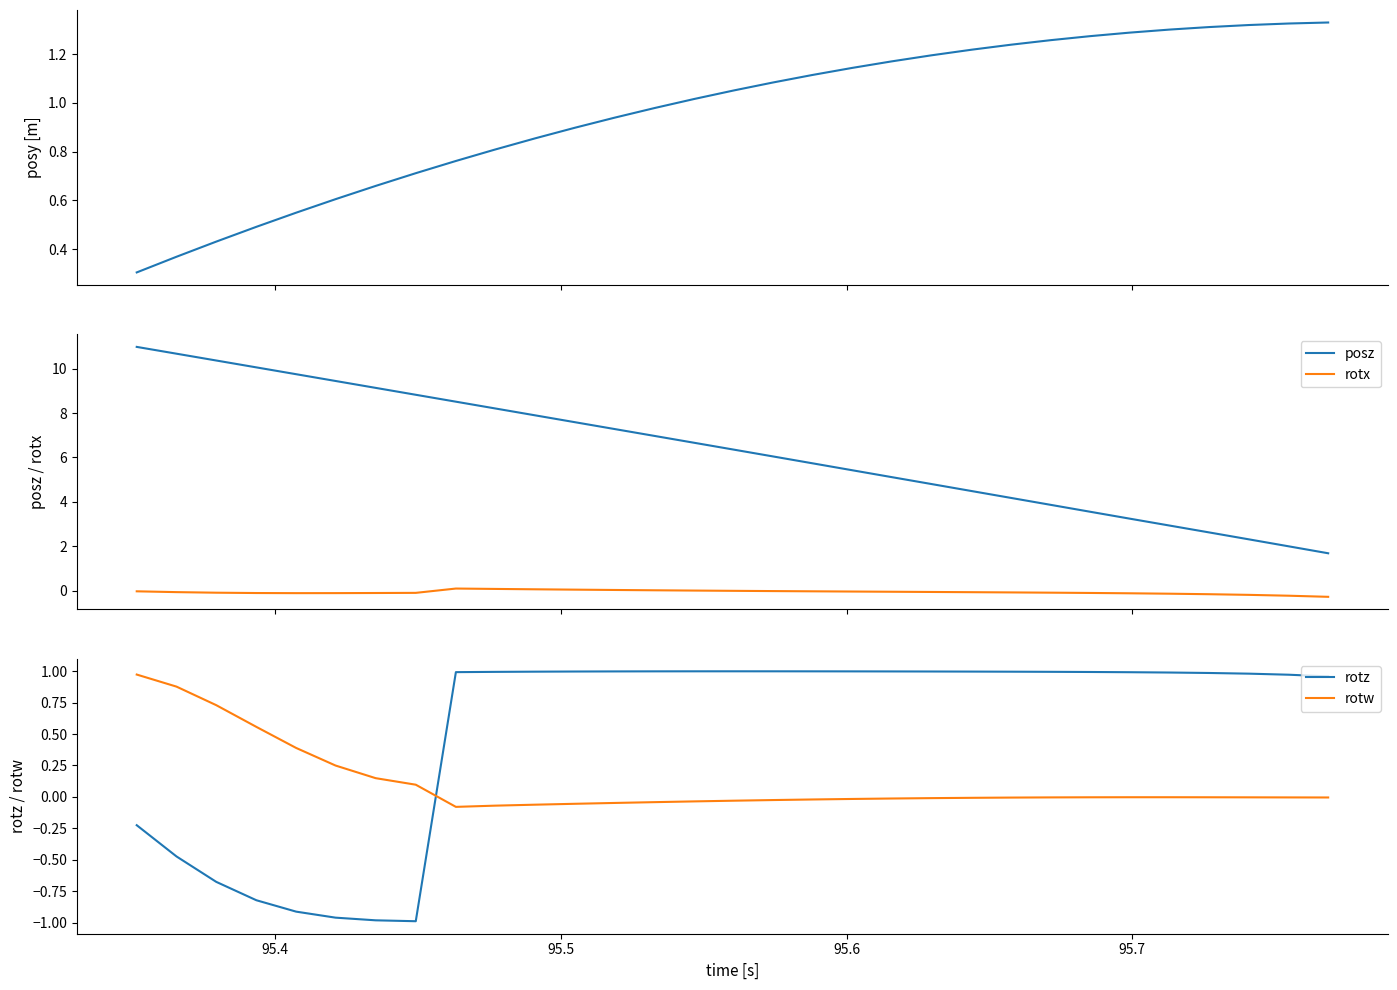

True or false: posy has more than 0 points higher than both neighbors.

False